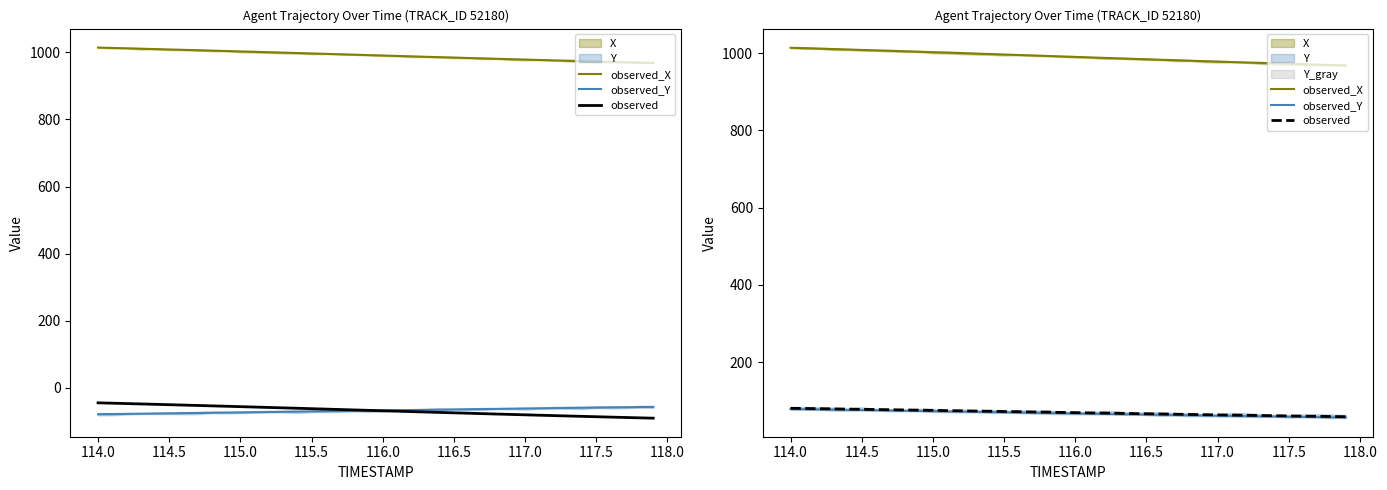

True or false: observed and observed_Y intersect in this chart.

False